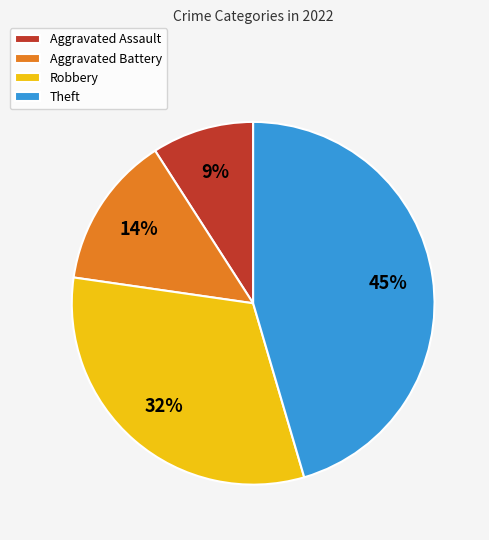

To the nearest percent, what percentage of the pie is Aggravated Assault?

9%